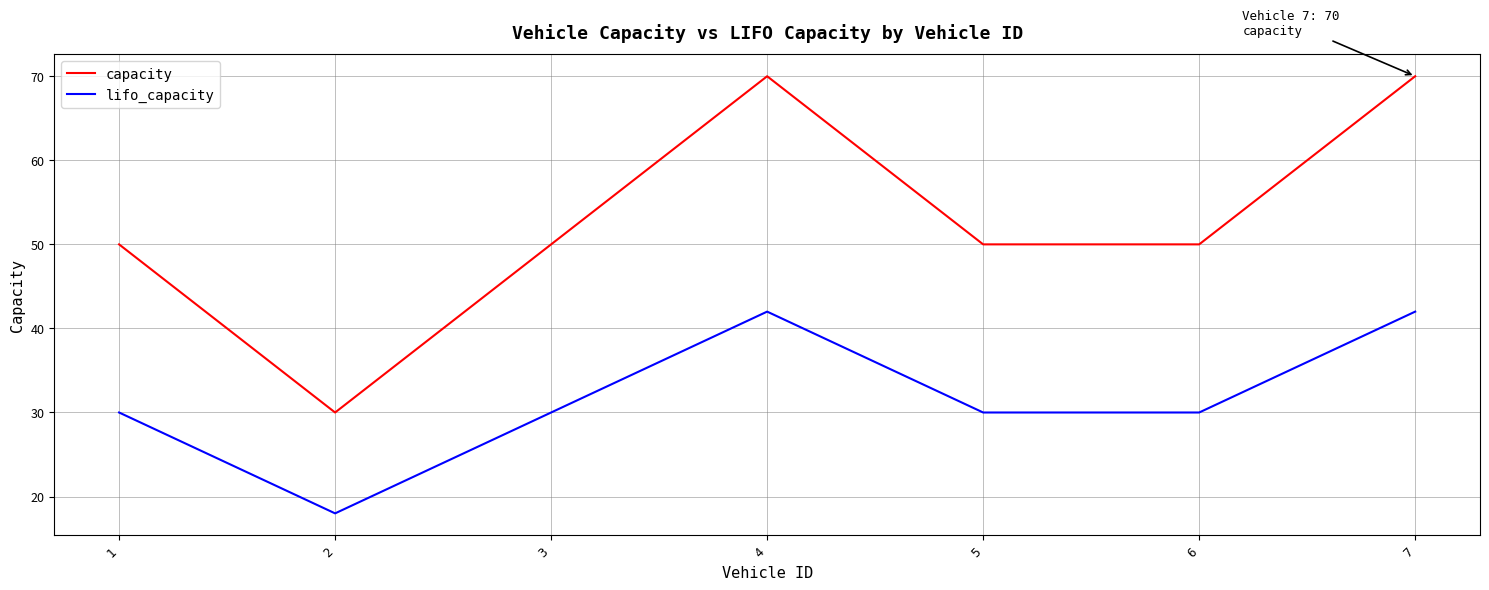

Does the chart have visible grid lines?

Yes